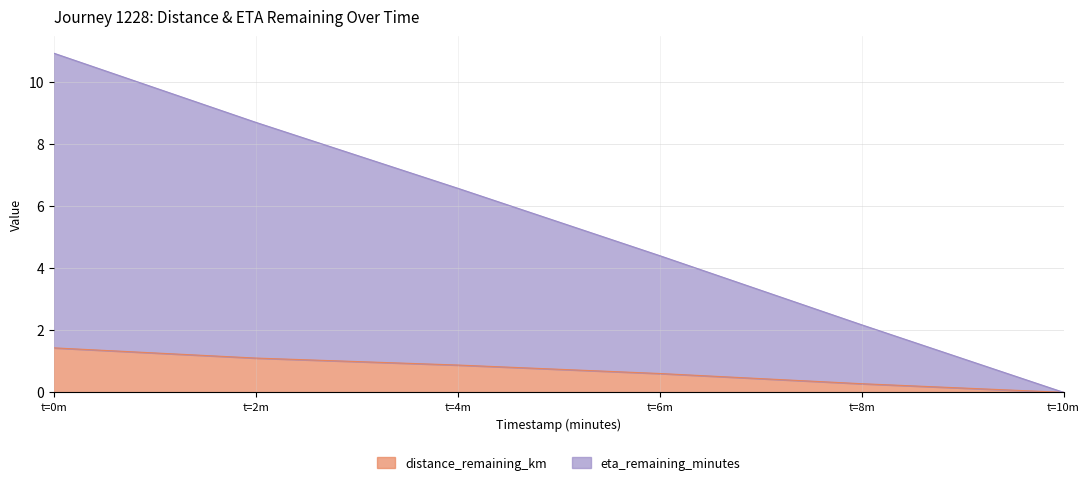

Reading left to right, transcribe all the data shown in this chart.

distance_remaining_km: 1.4	1.1	0.9	0.6	0.3	0.0
eta_remaining_minutes: 10.9	8.7	6.6	4.4	2.2	0.0